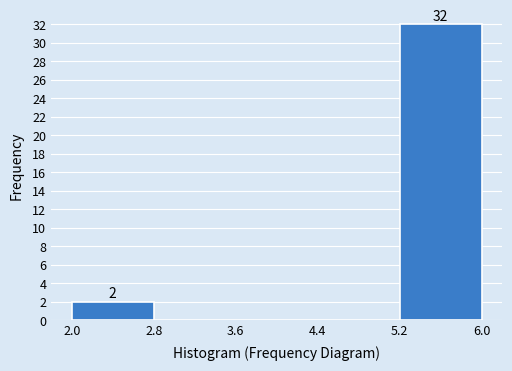

Which range on the x-axis has the tallest bar?

5.2 to 6.0